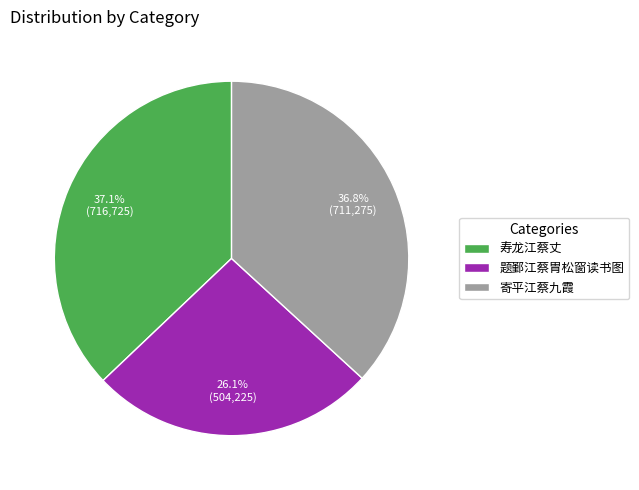

Count the number of slices in the pie.

3